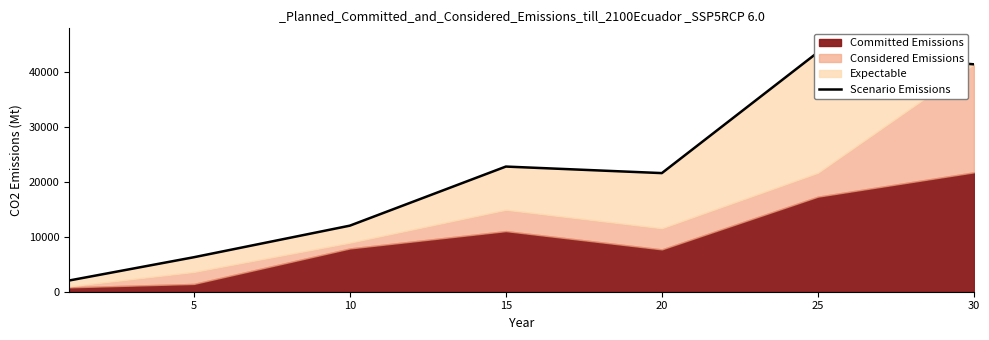

True or false: the data shows 8659 at 5.

False